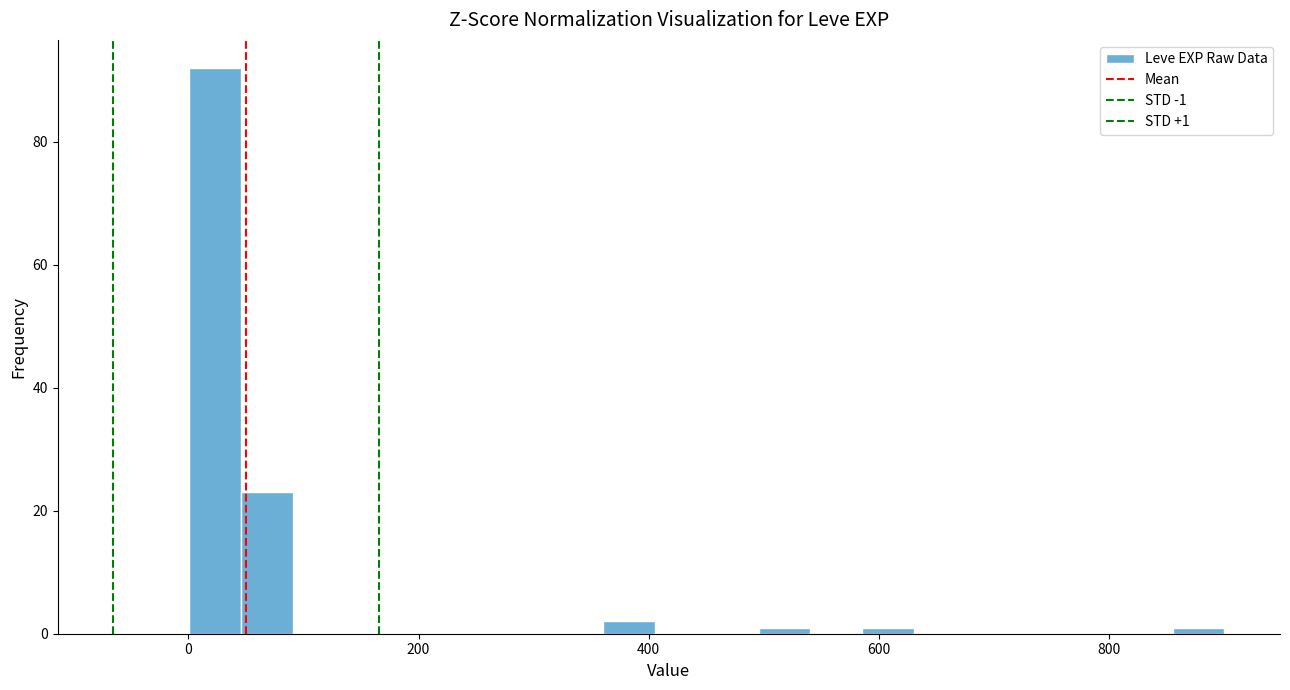

Around what value on the x-axis is the tallest bar? Give the approximate position of its centre, as read against the axis.

20